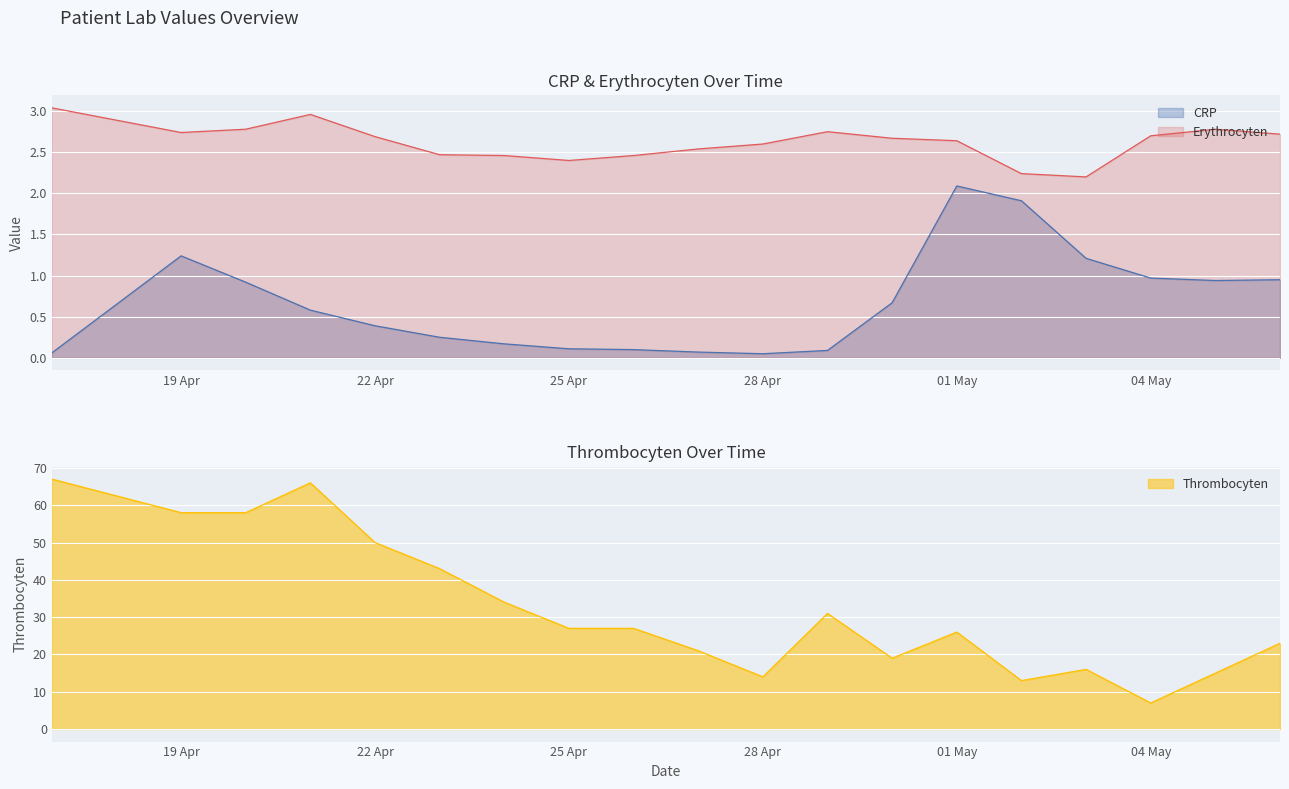

At which category is the sum across all series the highest?

2023-04-17